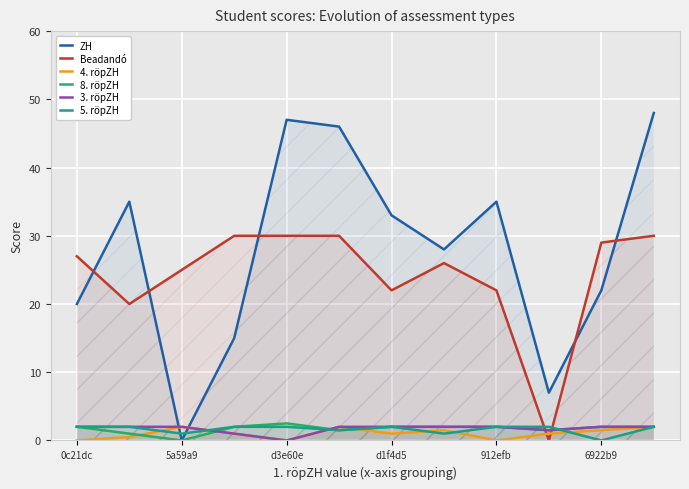

How many intersections are there between Beadandó and ZH?

5